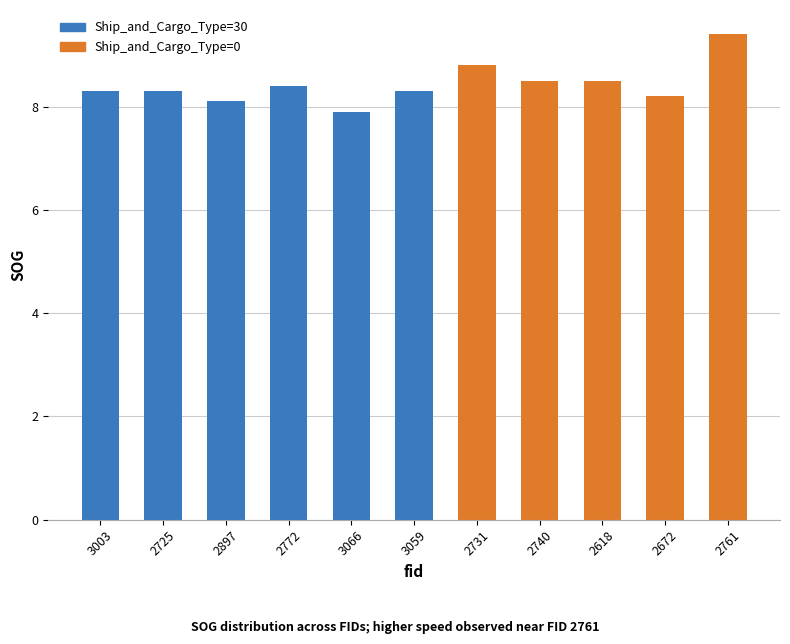

What is the change in value from 3059 to 2672?

-0.1